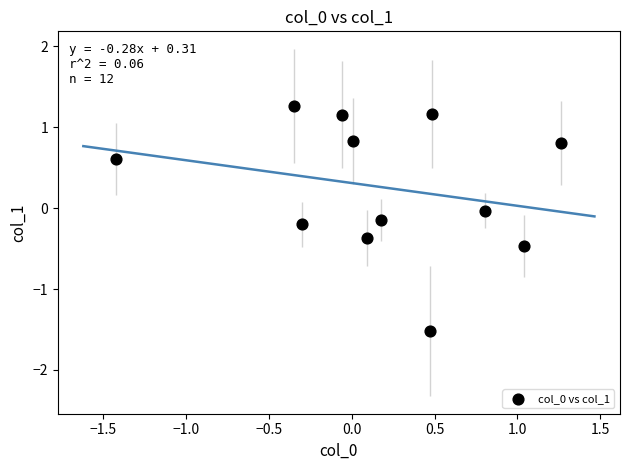

What is the range of Y values (max minus min)?

2.8